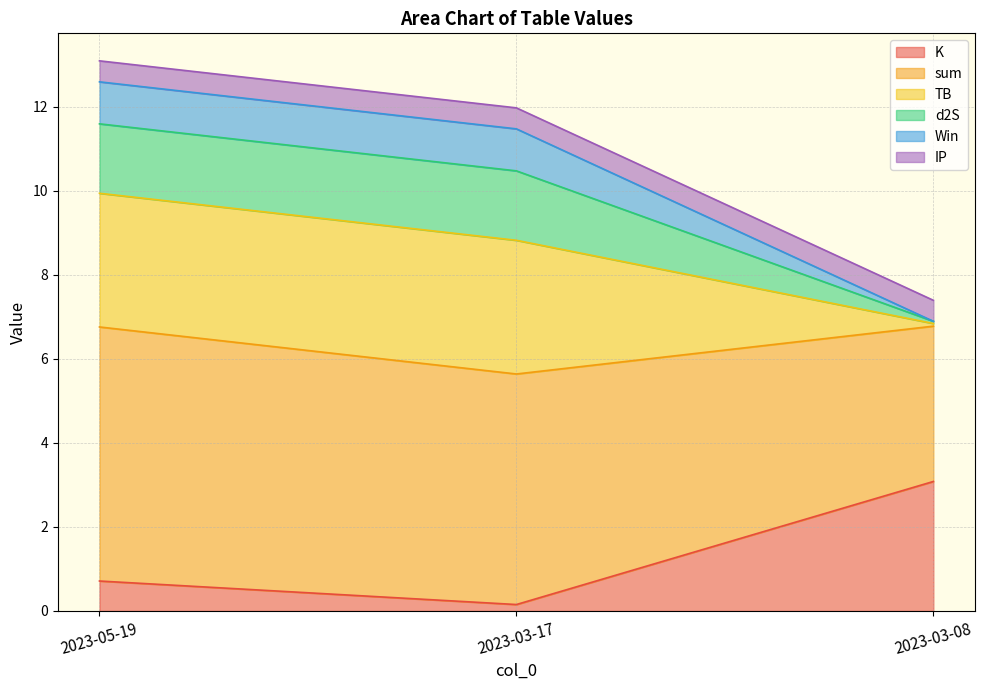

At which label does K reach its minimum?

2023-03-17